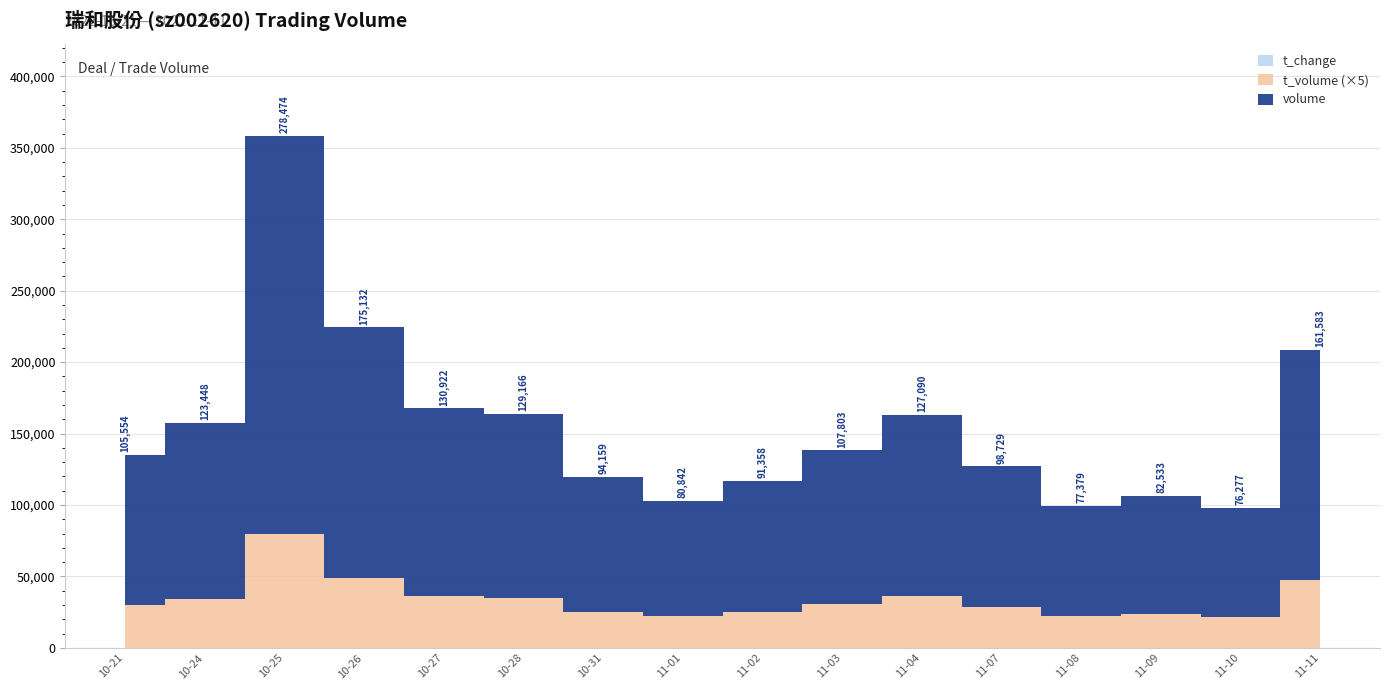

True or false: t_volume and volume cross at least once.

False